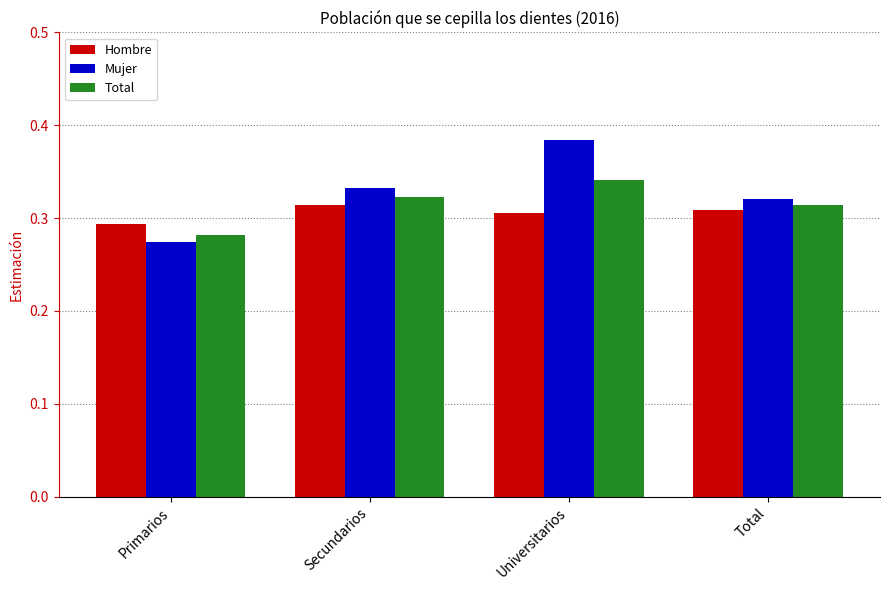

What position from the right is Secundarios?

3